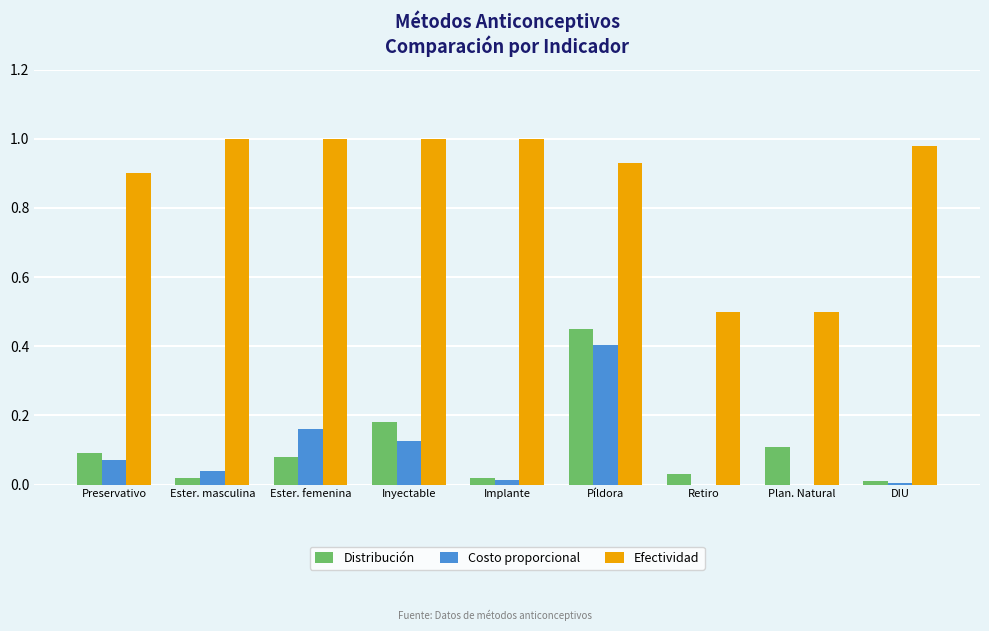

What is the highest value of the Costo proporcional series?

0.4